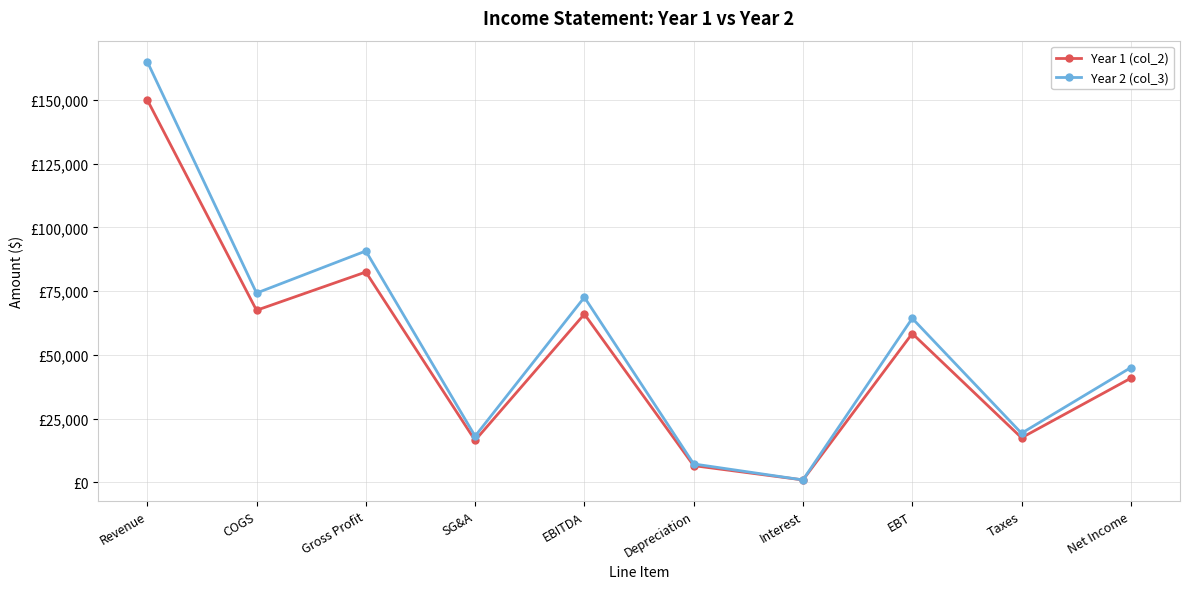

The Year 1 (col_2) series shows 82500 at Gross Profit. True or false?

True